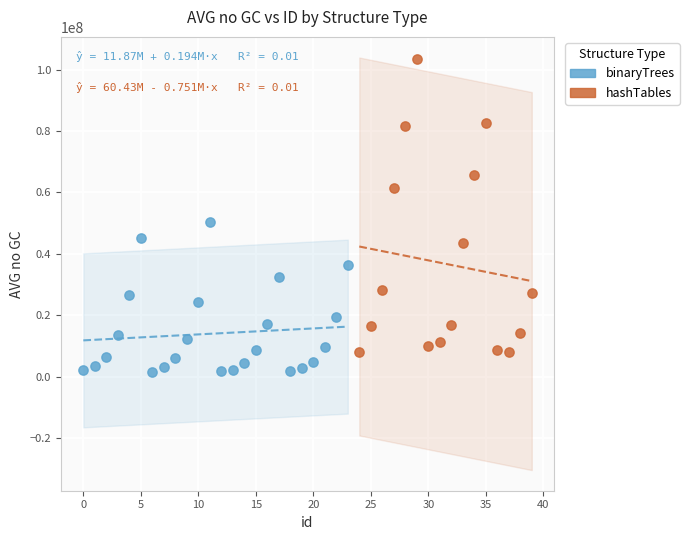

Which series contains the lowest Y value?

binaryTrees